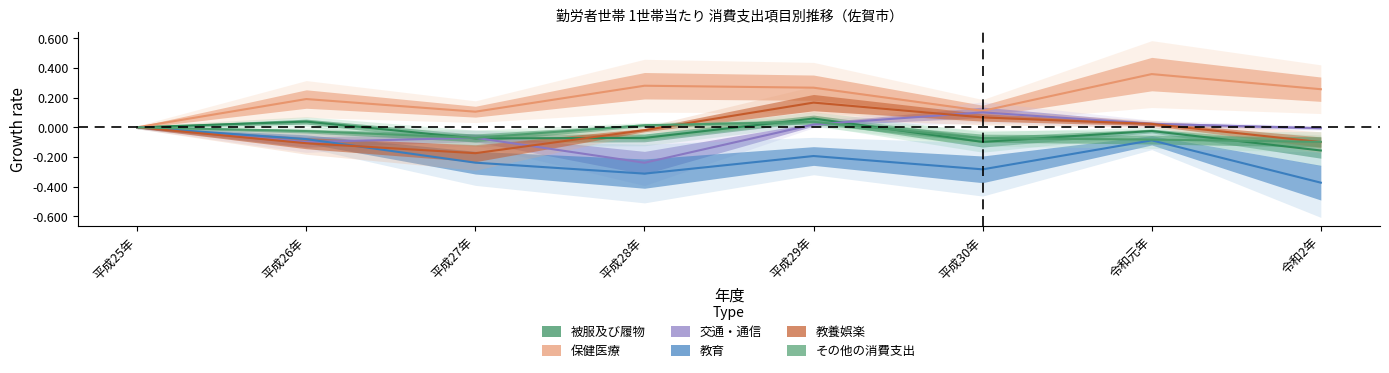

How many values in the 教育 series are below 0?

7